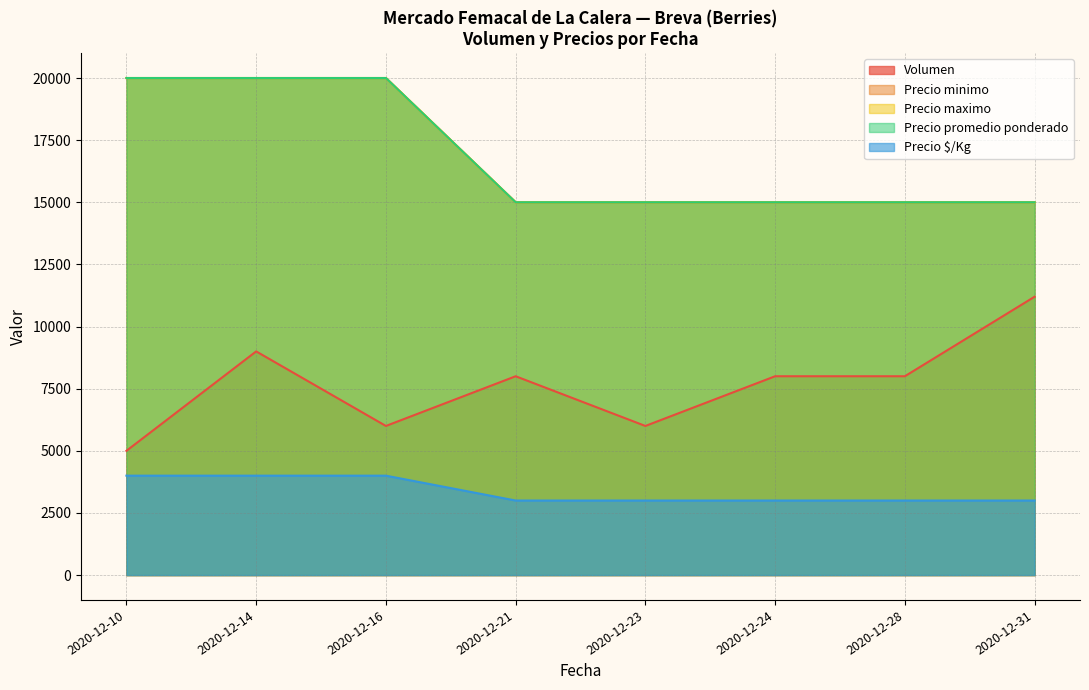

Does the chart have visible grid lines?

Yes